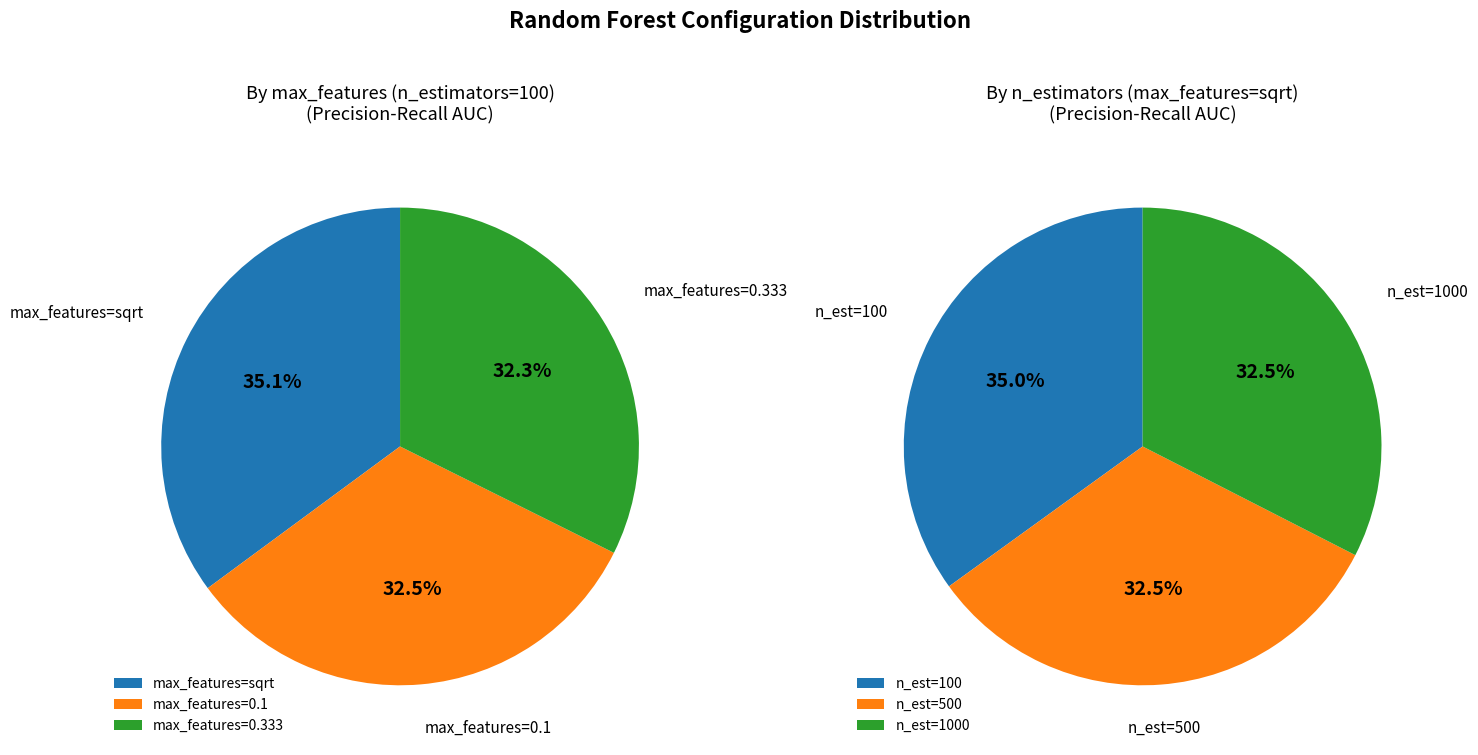

How many slices are in this pie chart?

3